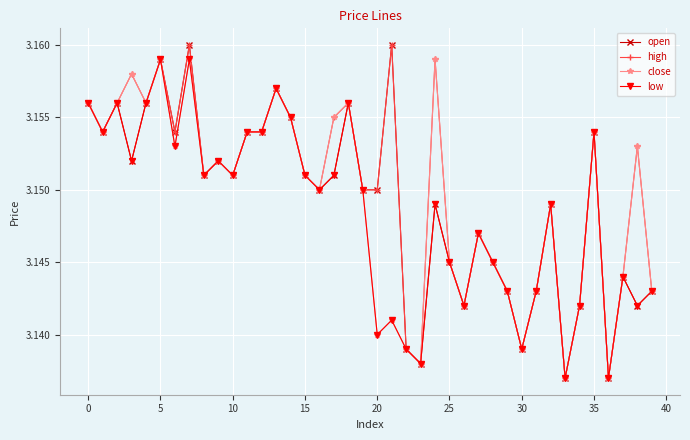

At how many categories does at least one series exceed 3?

40